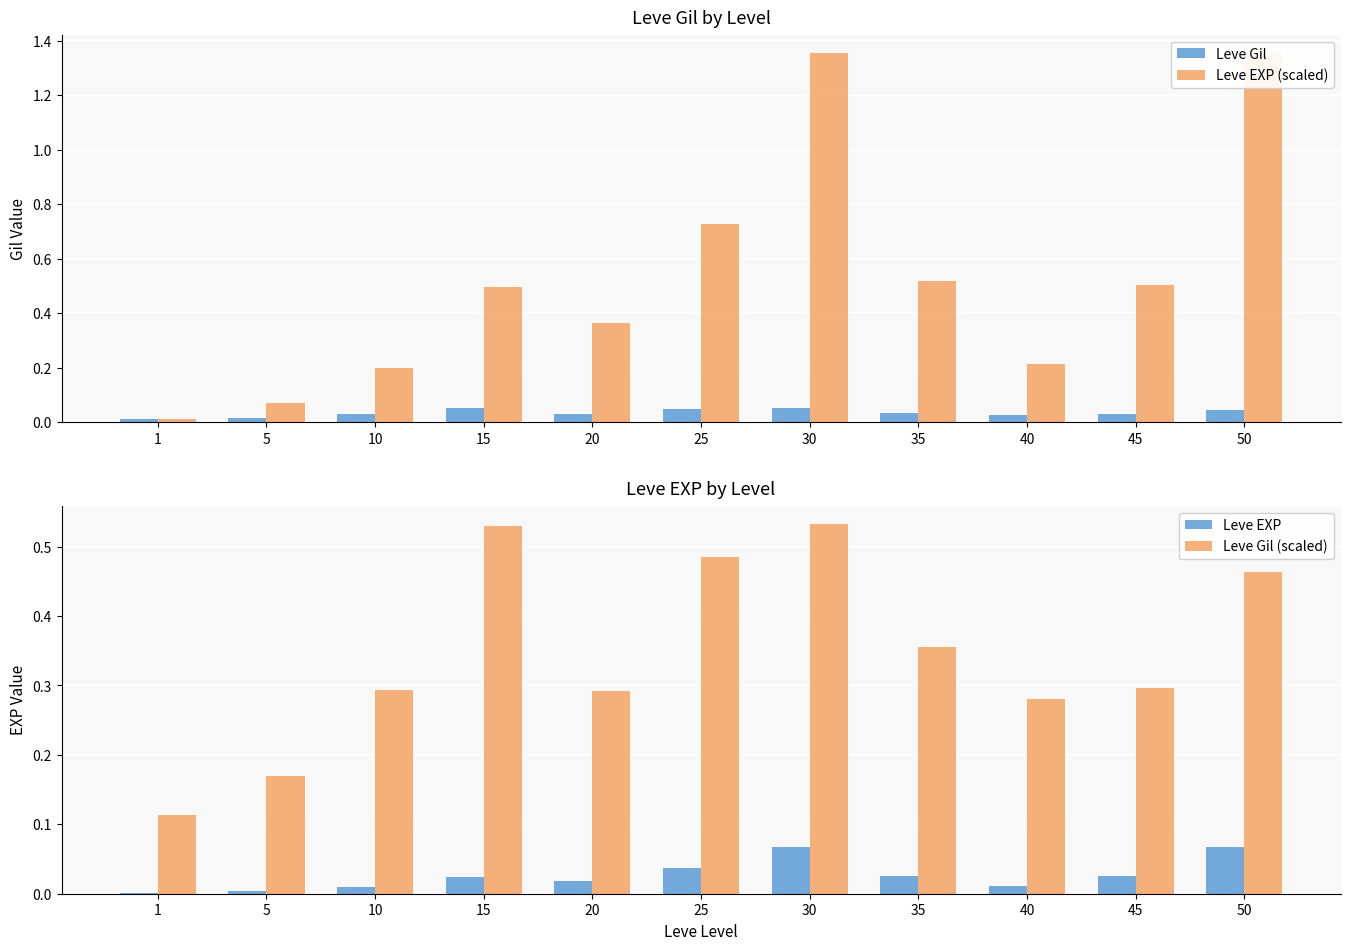

What are all the series names shown in the legend?

Leve Gil, Leve EXP (scaled), Leve EXP, Leve Gil (scaled)